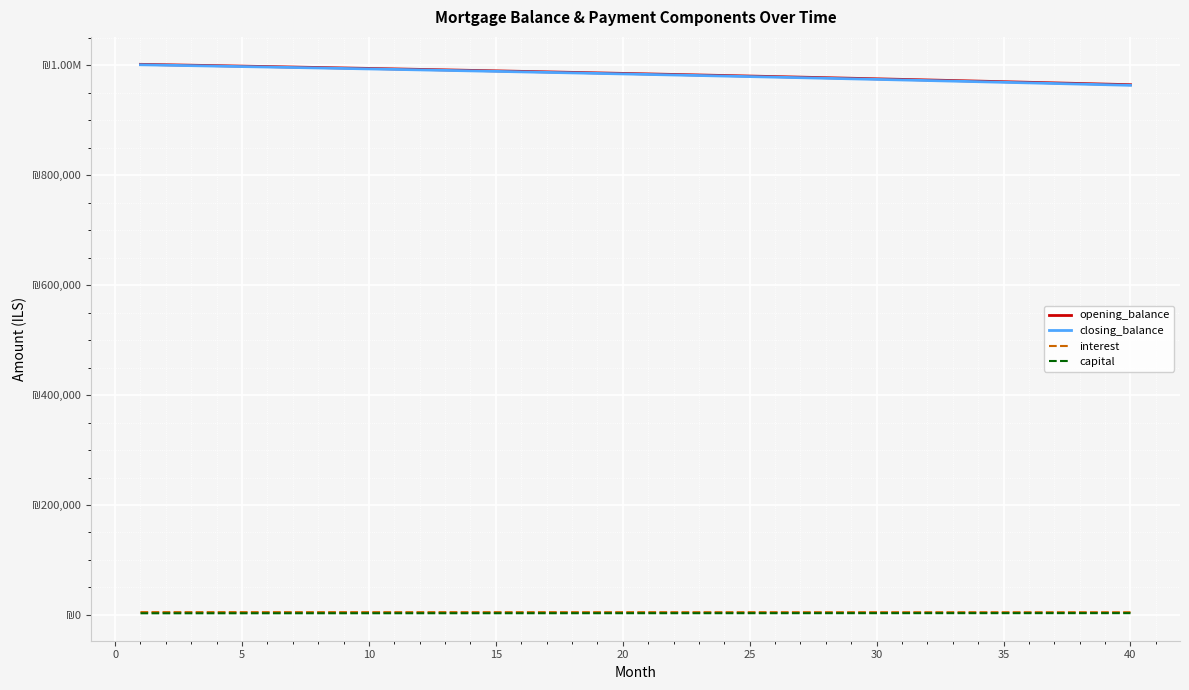

What is the difference between the maximum and second lowest values in the capital series?

237.5